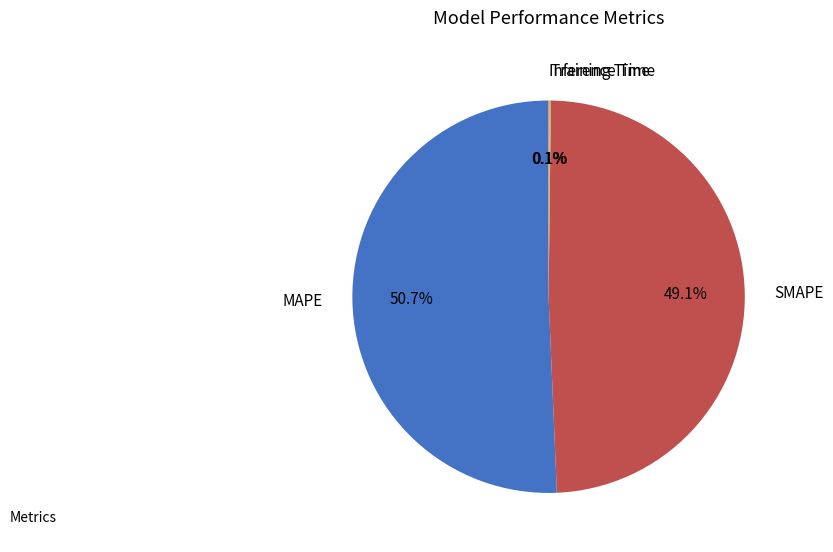

Which slice represents more than half of the pie?

MAPE